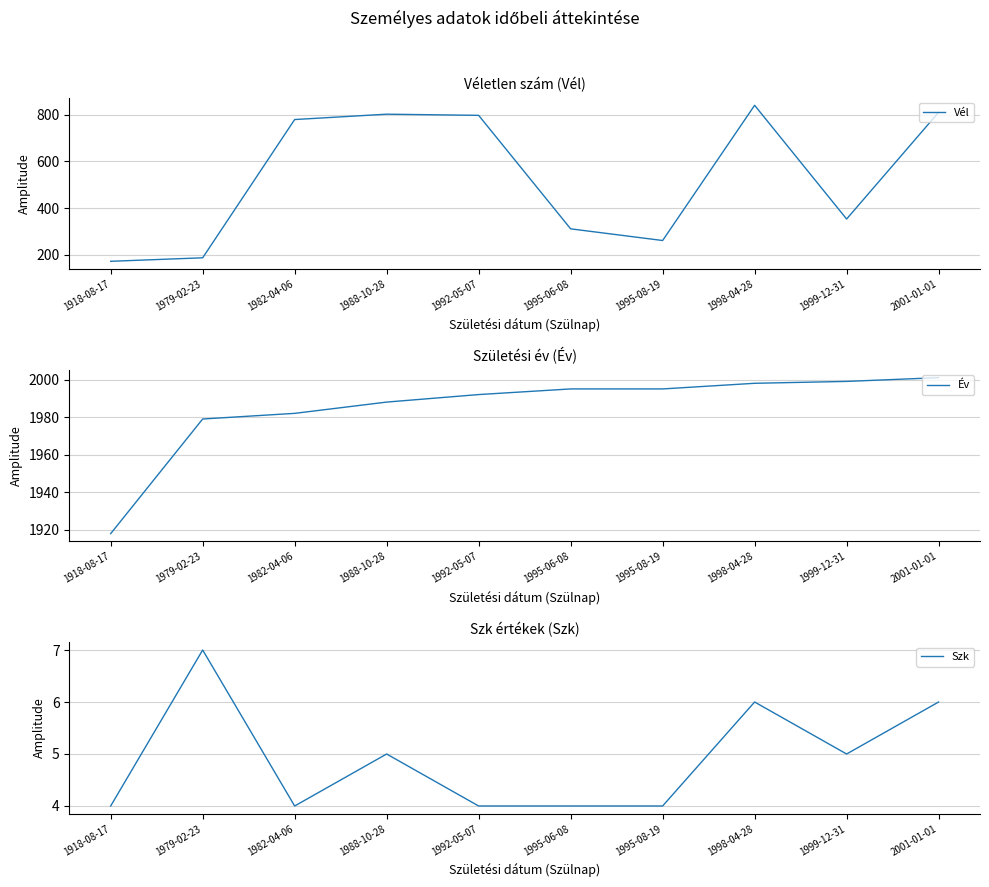

Which series has the widest spread of values?

Vél